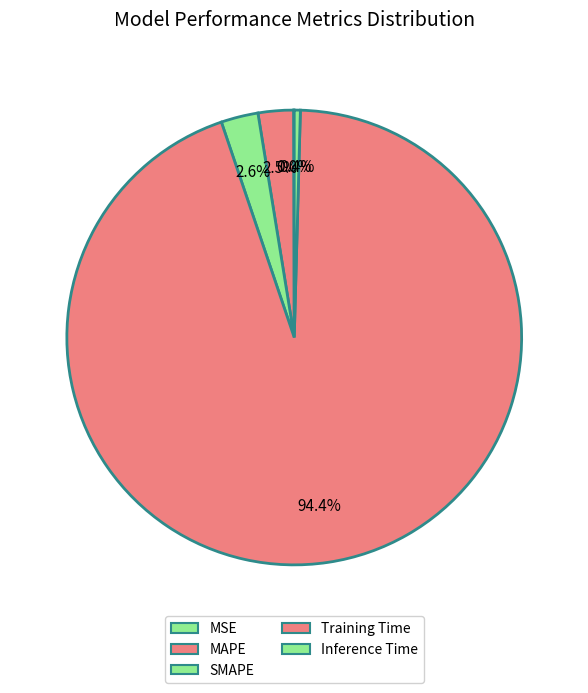

To the nearest percent, what is the average slice percentage?

20%